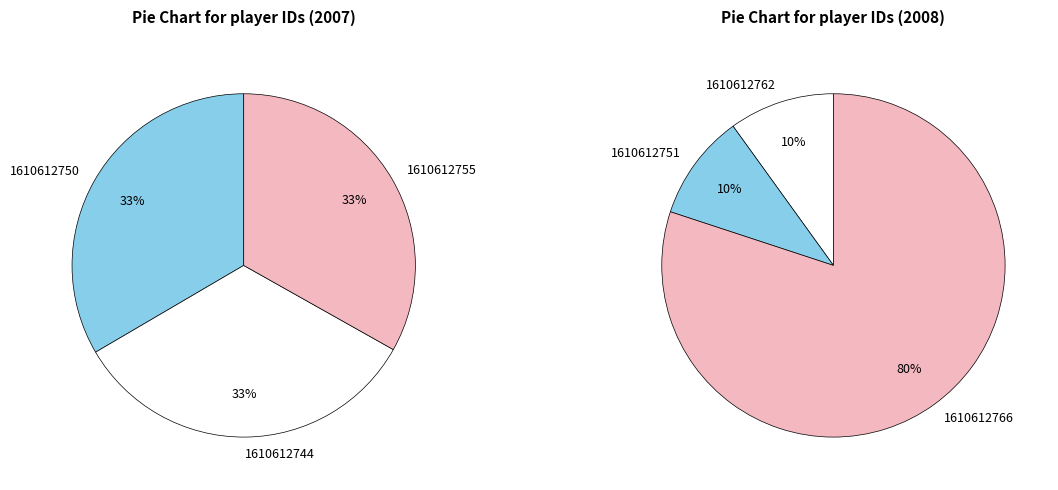

Combined, what portion of the pie is 1610612766 and 1610612750?

69.3%